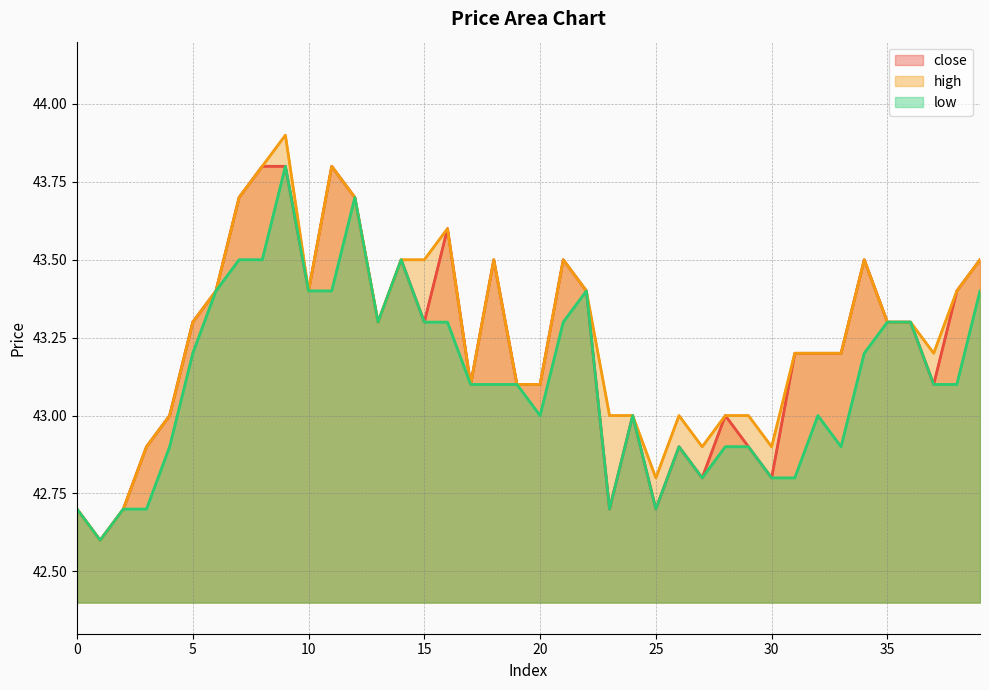

Does the chart have visible grid lines?

Yes